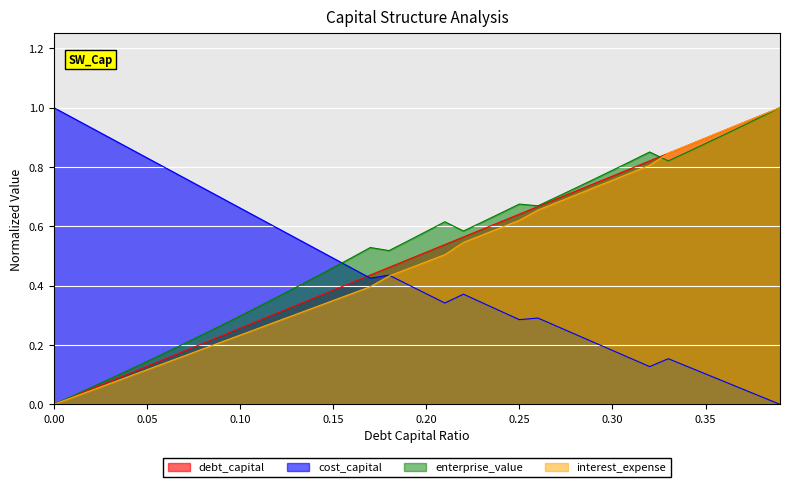

True or false: interest_expense and cost_capital cross at least once.

True